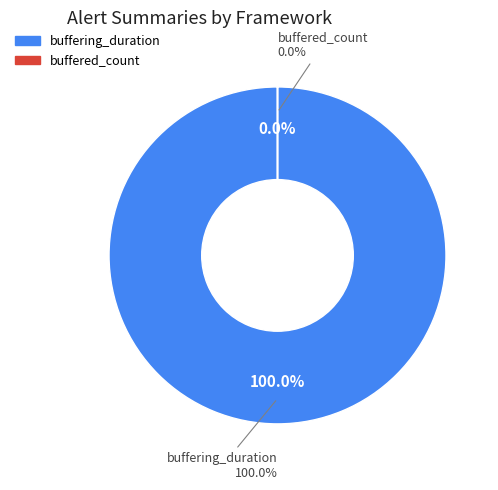

To the nearest percent, what is the difference between the largest and smallest slice percentages?

100%